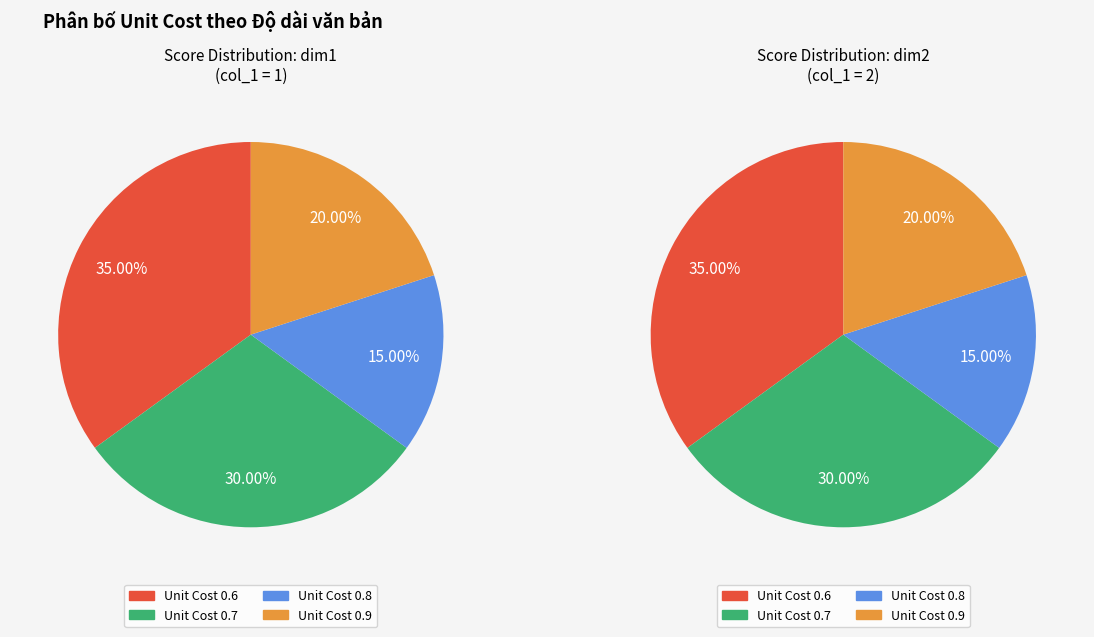

What percentage is the 0.9 slice, to the nearest percent?

20%